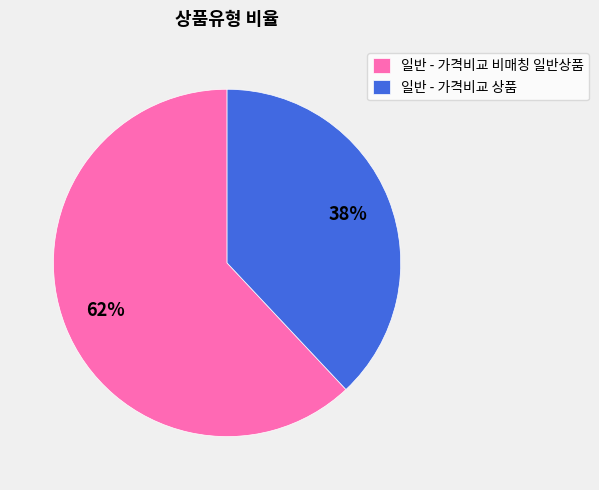

Rank the categories by value from lowest to highest.

일반 - 가격비교 상품, 일반 - 가격비교 비매칭 일반상품